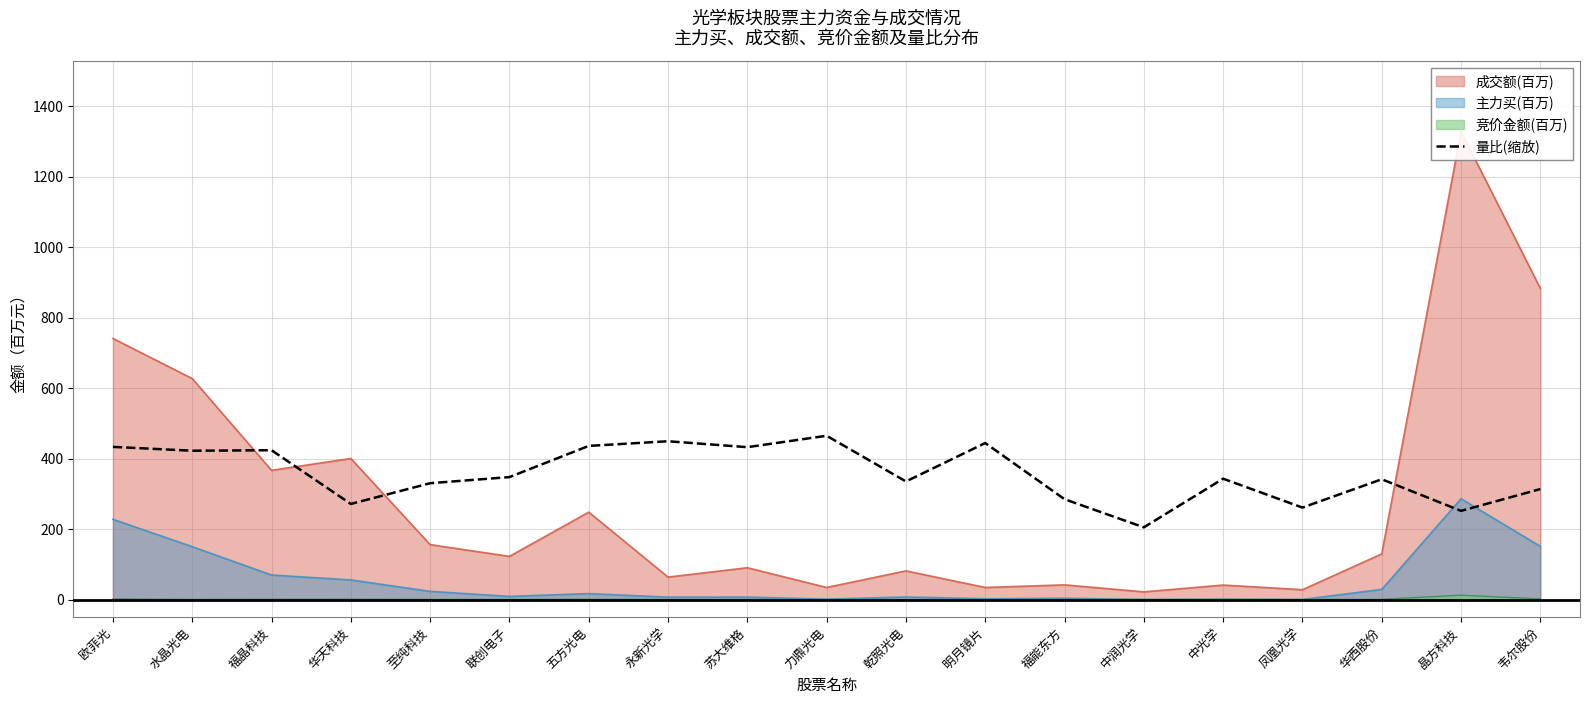

Does the chart have visible grid lines?

Yes